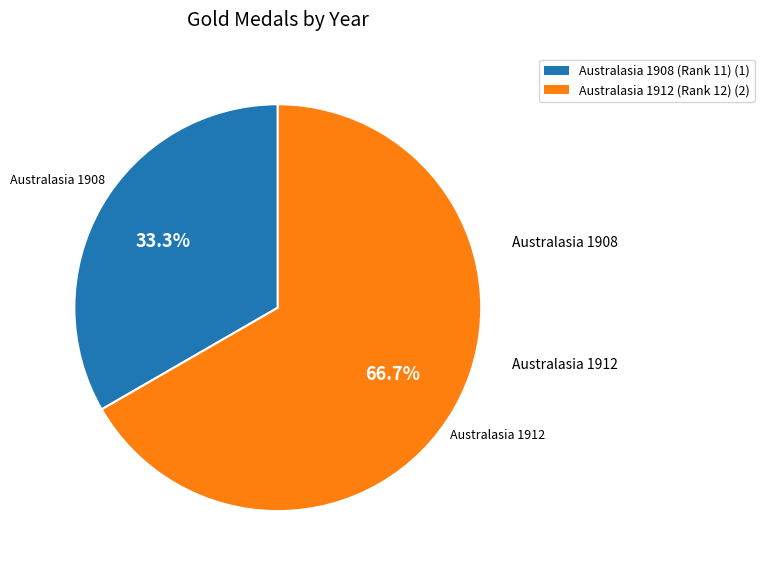

Rank the categories by value from lowest to highest.

Australasia 1908 (Rank 11), Australasia 1912 (Rank 12)